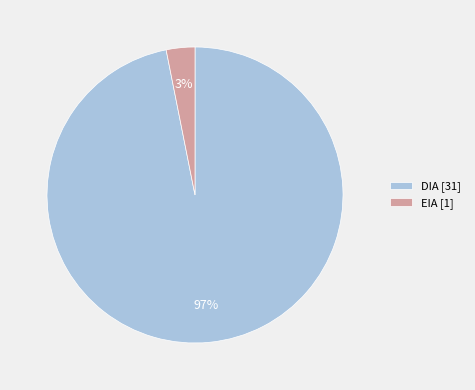

How many segments does this pie chart have?

2